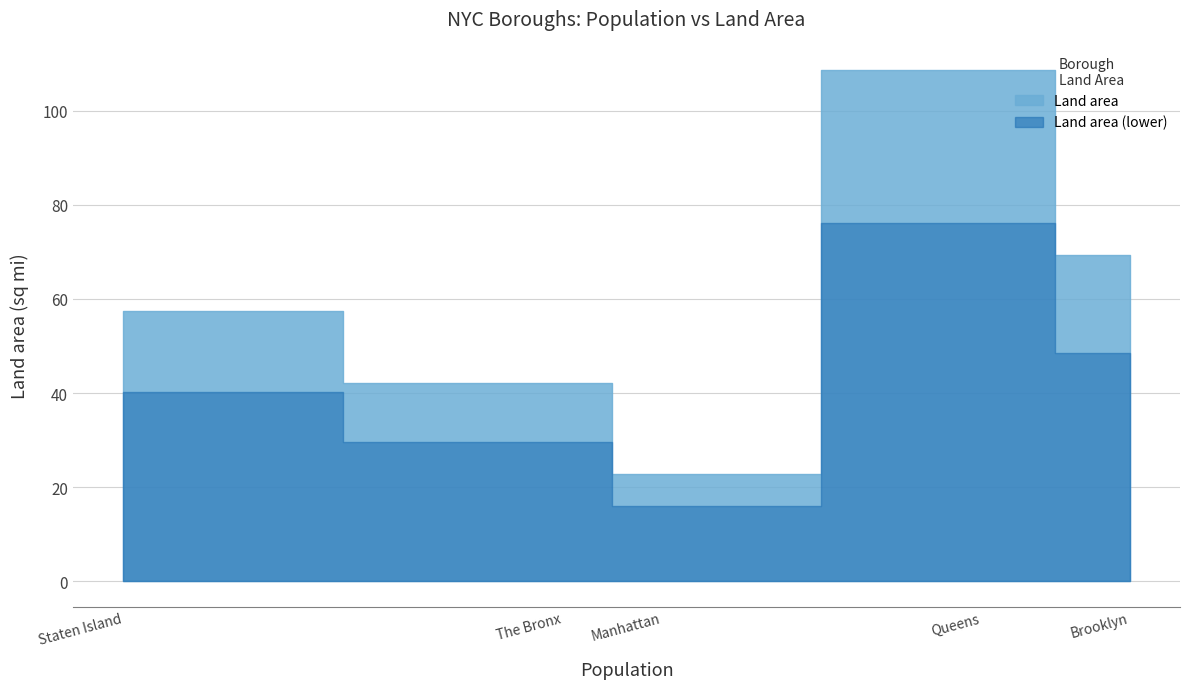

What is the change in value from Brooklyn to Staten Island?

-11.9